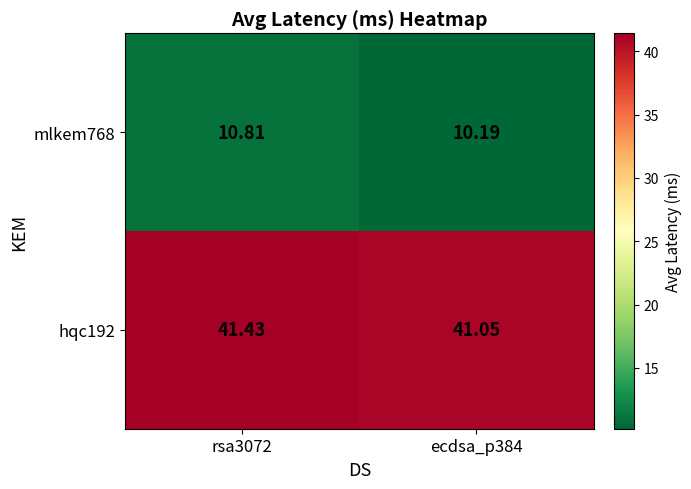

Between rsa3072 and ecdsa_p384, which is larger?

rsa3072